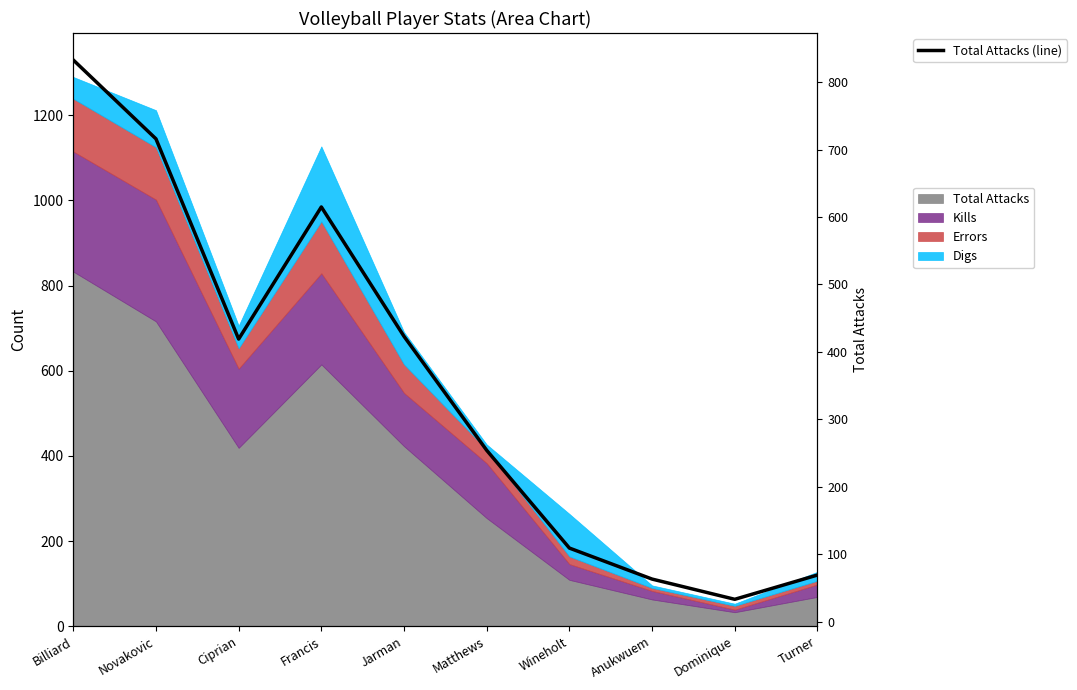

The chart shows a value of 254 at Matthews. True or false?

True